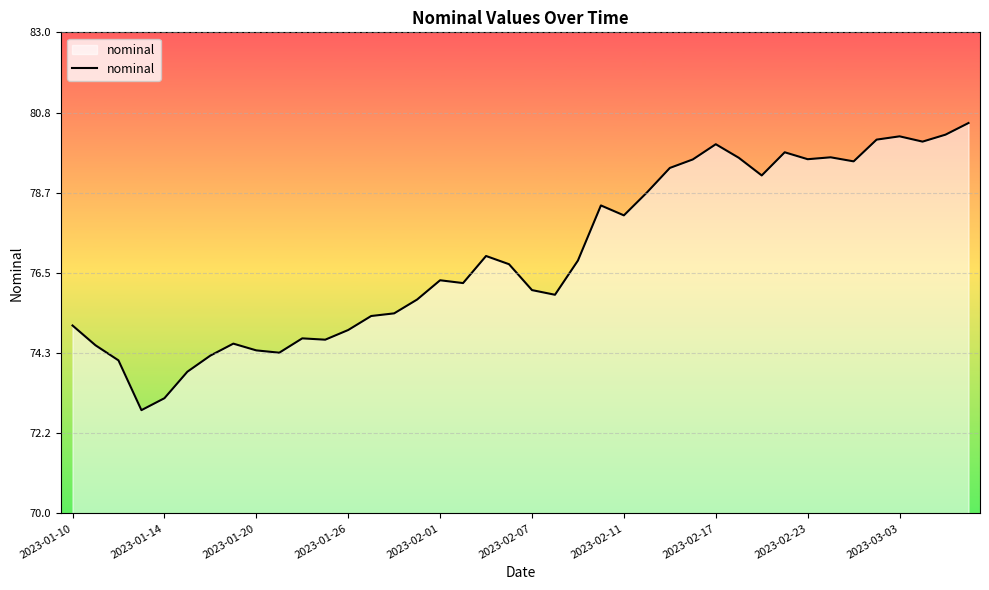

What is the maximum value shown in the chart?

80.5